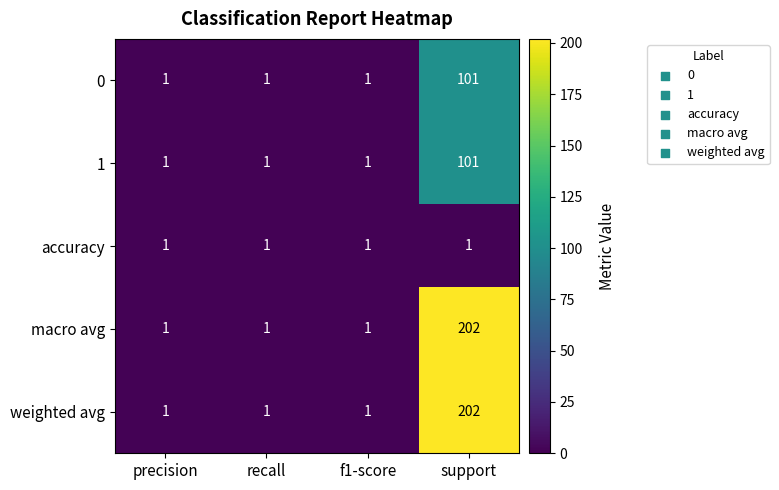

Reading right to left, what are all the values shown in this chart?

0: support=101	f1-score=1	recall=1	precision=1
1: support=101	f1-score=1	recall=1	precision=1
accuracy: support=1	f1-score=1	recall=1	precision=1
macro avg: support=202	f1-score=1	recall=1	precision=1
weighted avg: support=202	f1-score=1	recall=1	precision=1